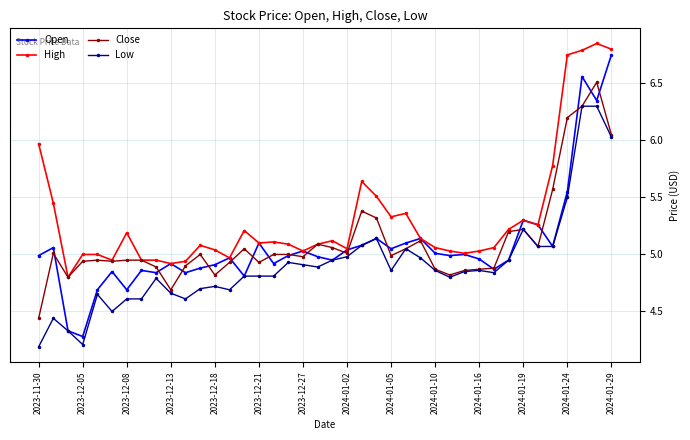

What is the value of the Close point at the 34th from the left?

5.2